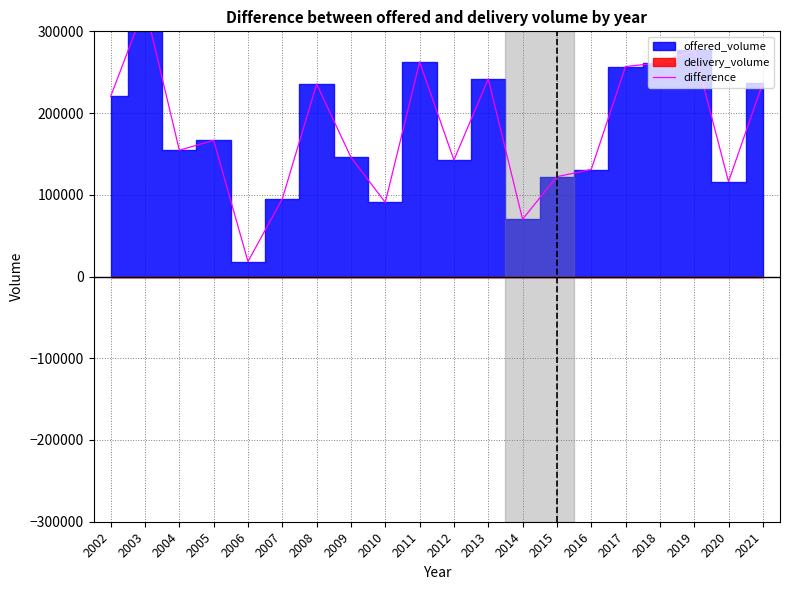

Which has a higher value, 2012 or 2015?

2012